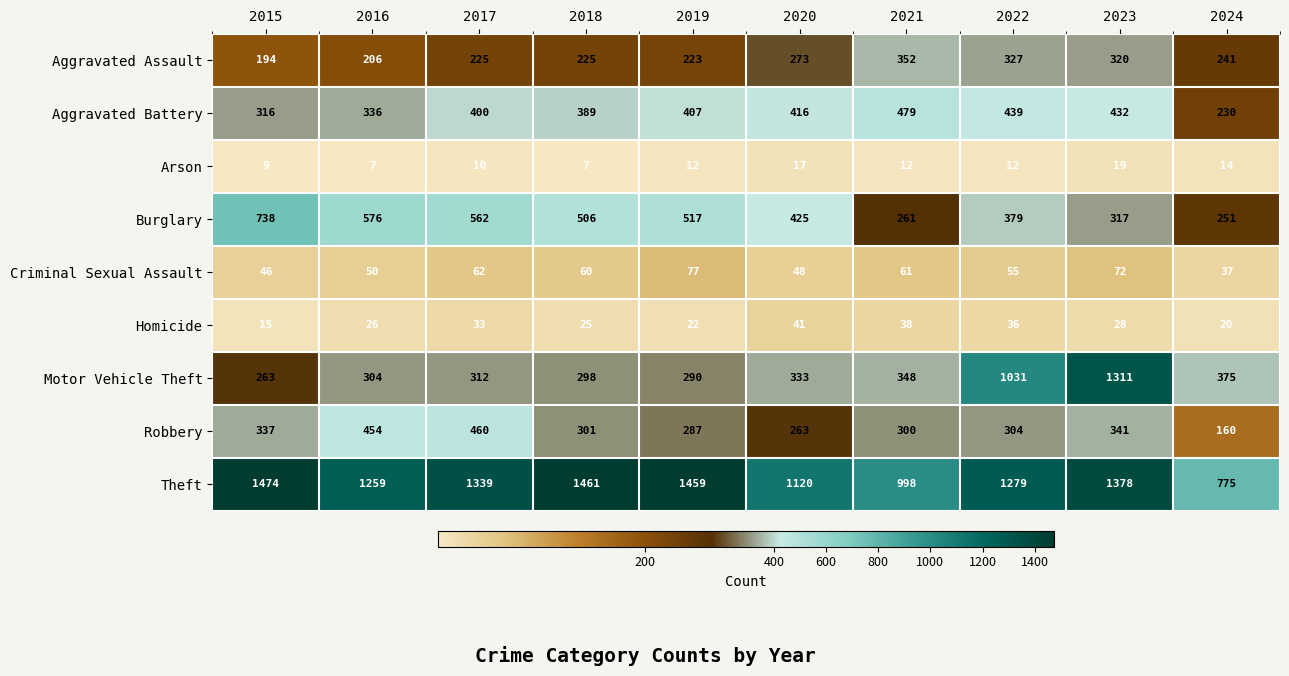

Count the number of data series in this chart.

9